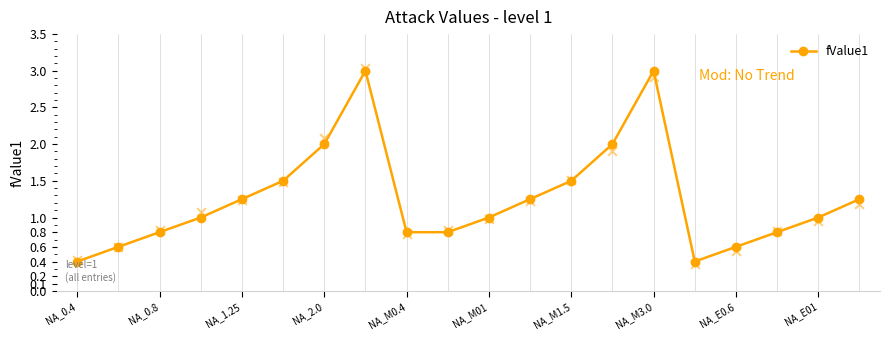

Is it true that fValue1 equals 0.4 at NA_M0.4?

False